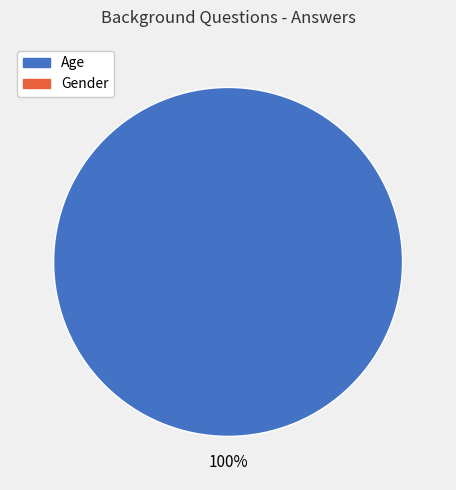

Is there any slice that represents more than half of the pie?

Yes